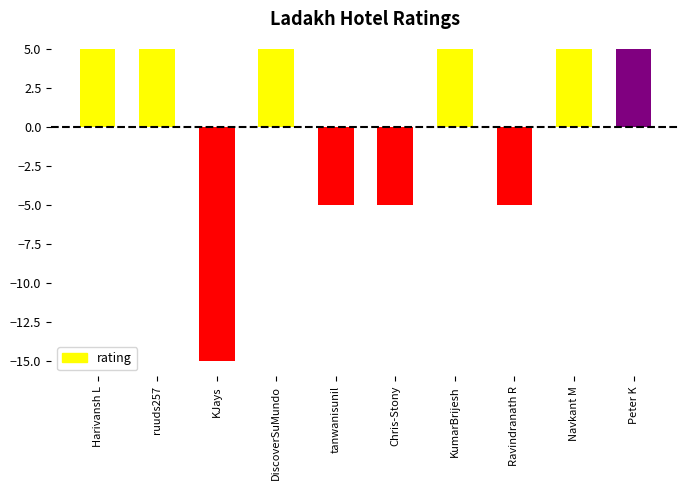

Is it true that the value at Harivansh L is 3?

False